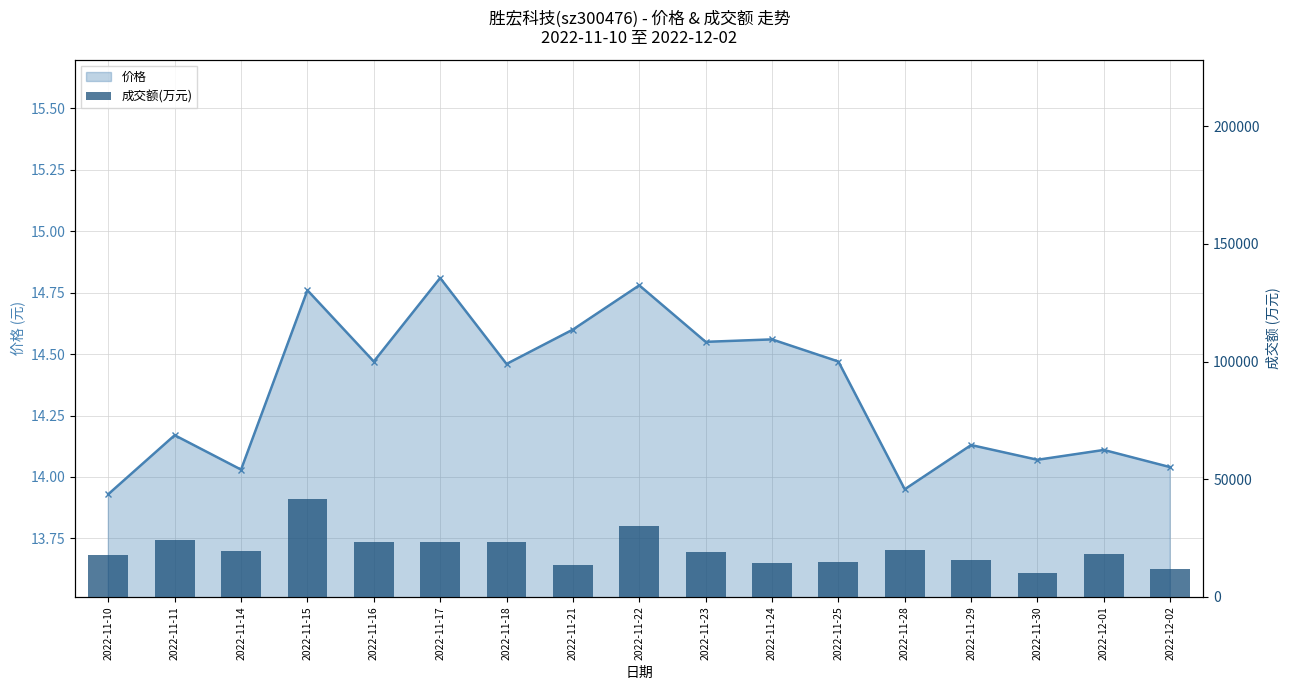

Reading left to right, transcribe all the data shown in this chart.

2022-11-10=17589	2022-11-11=24304	2022-11-14=19542	2022-11-15=41513	2022-11-16=23480	2022-11-17=23344	2022-11-18=23282	2022-11-21=13419	2022-11-22=30301	2022-11-23=19005	2022-11-24=14353	2022-11-25=14762	2022-11-28=19759	2022-11-29=15787	2022-11-30=10090	2022-12-01=18299	2022-12-02=11889